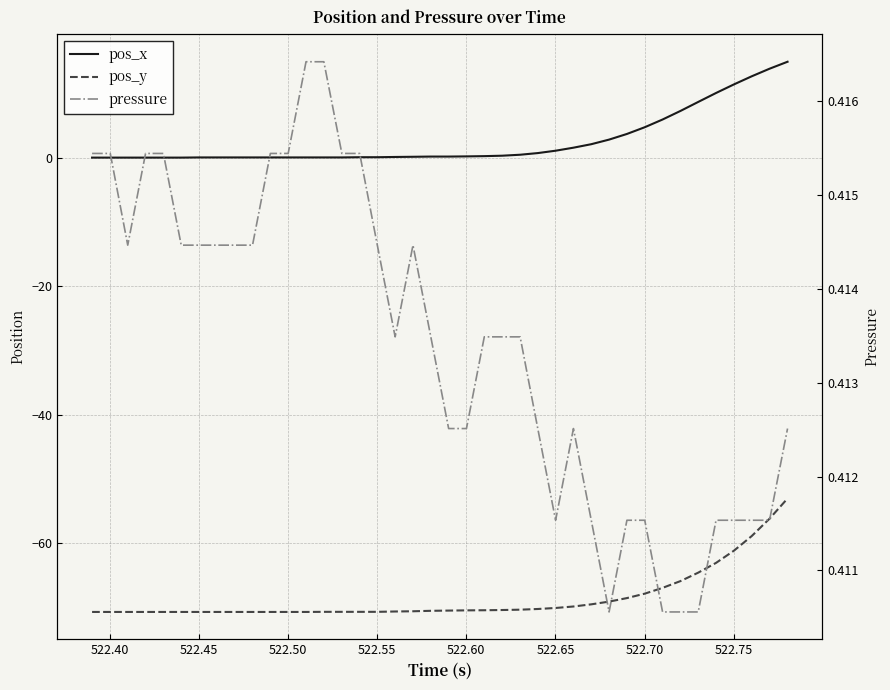

Rank the series at 522.50 from highest to lowest value.

pressure, pos_x, pos_y